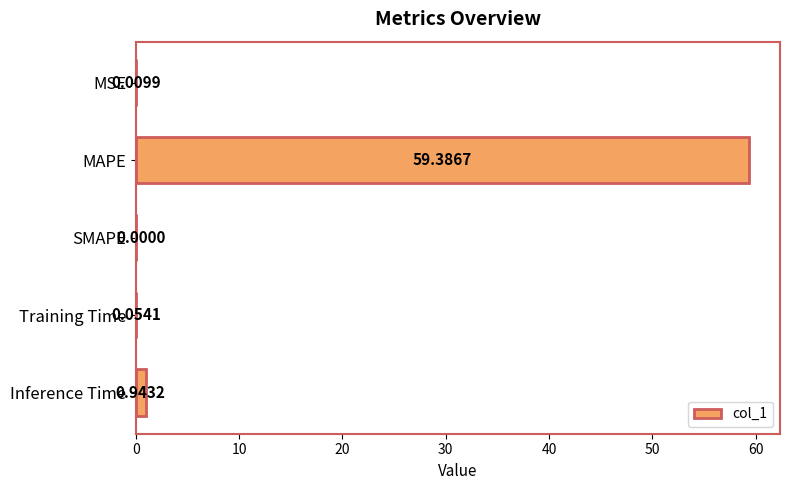

Which label corresponds to the largest value in the chart?

MAPE